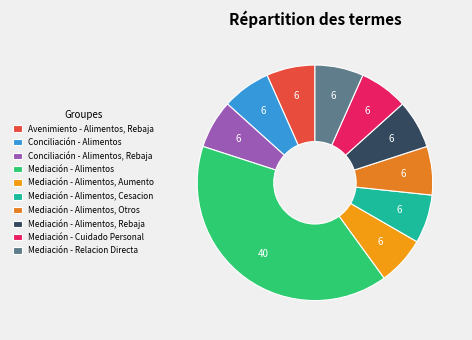

The Mediación - Alimentos, Otros slice represents 7% of the pie. True or false?

True